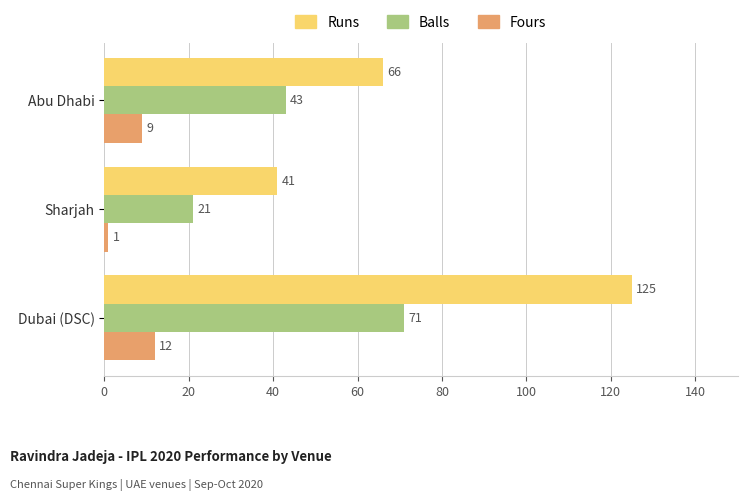

The Balls series shows 43 at Abu Dhabi. True or false?

True